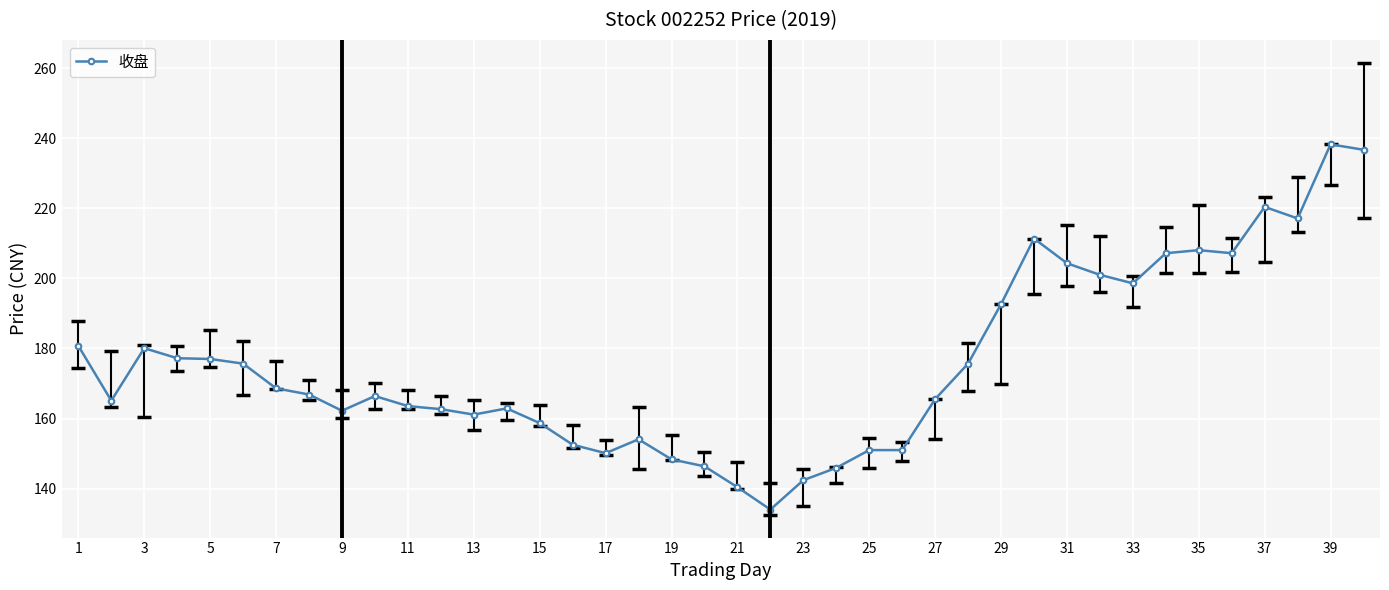

What is the smallest value displayed?

134.0